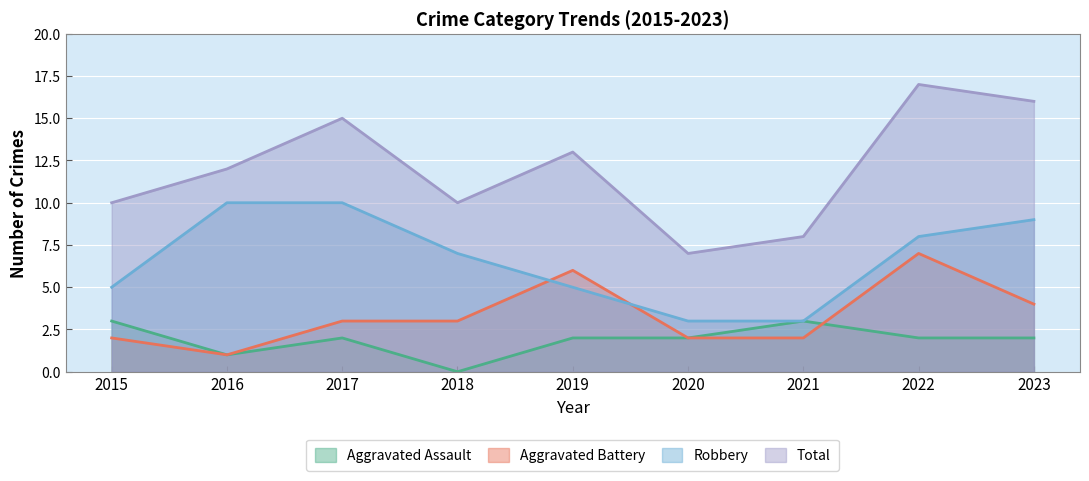

What is the difference between the highest and lowest values at 2020?

5